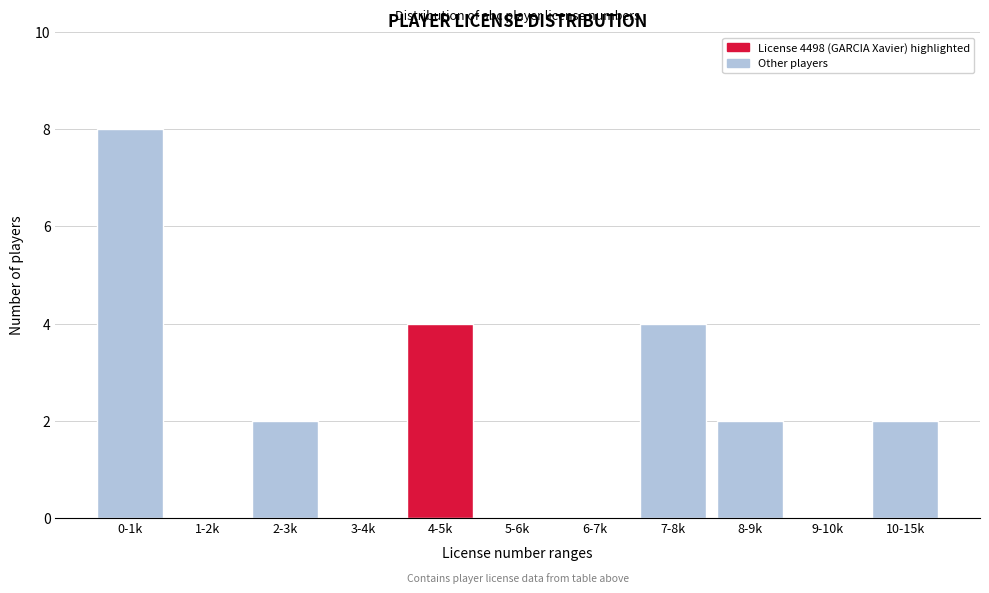

Reading left to right, list all the values displayed in this chart.

0-1k=8	1-2k=0	2-3k=2	3-4k=0	4-5k=4	5-6k=0	6-7k=0	7-8k=4	8-9k=2	9-10k=0	10-15k=2